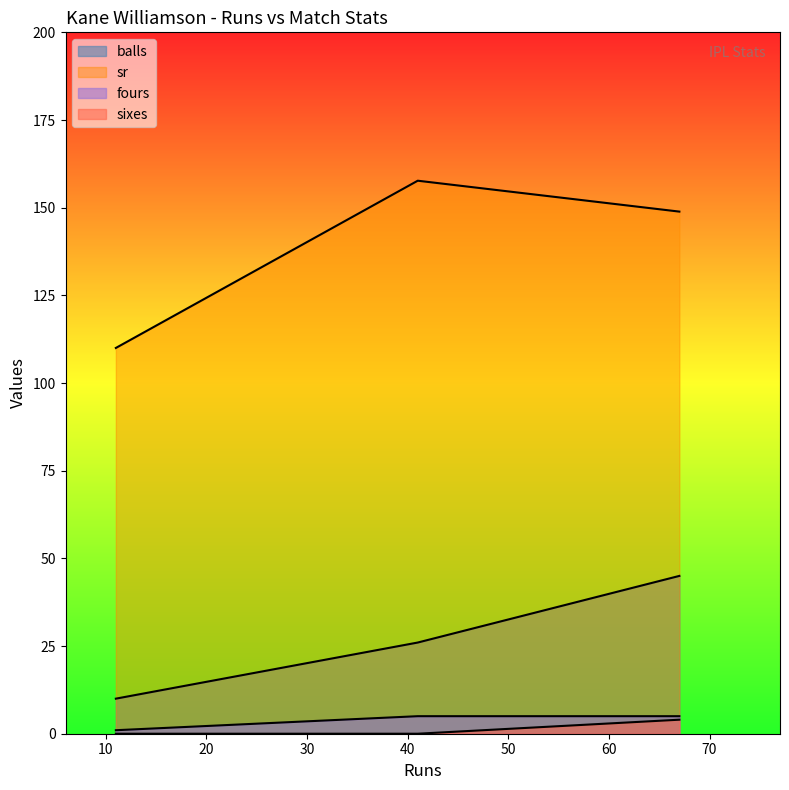

How many lines are shown in the chart?

4